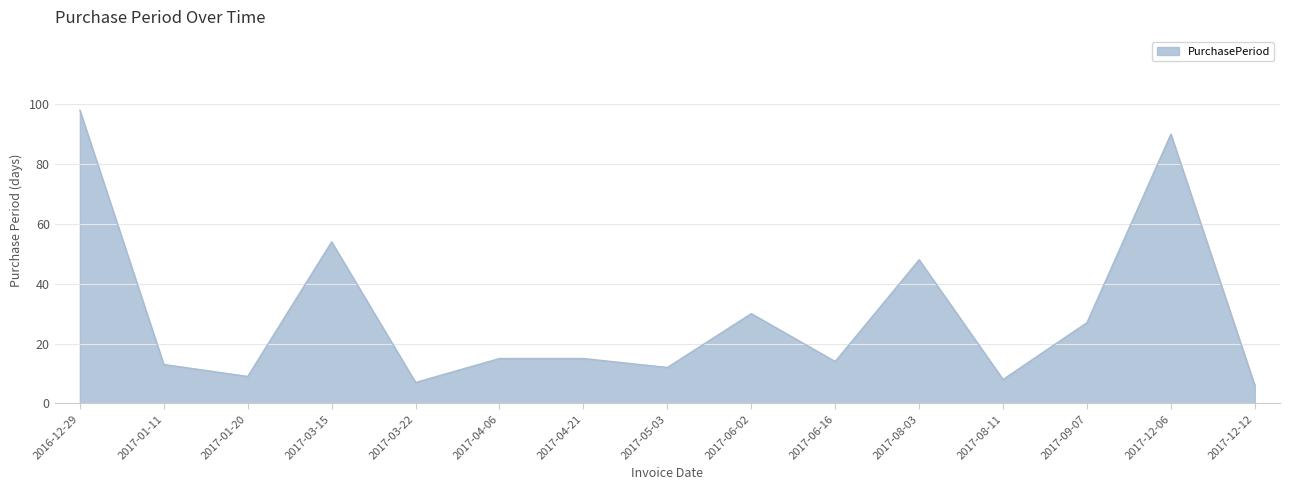

Reading right to left, list all the values displayed in this chart.

6	90	27	8	48	14	30	12	15	15	7	54	9	13	98